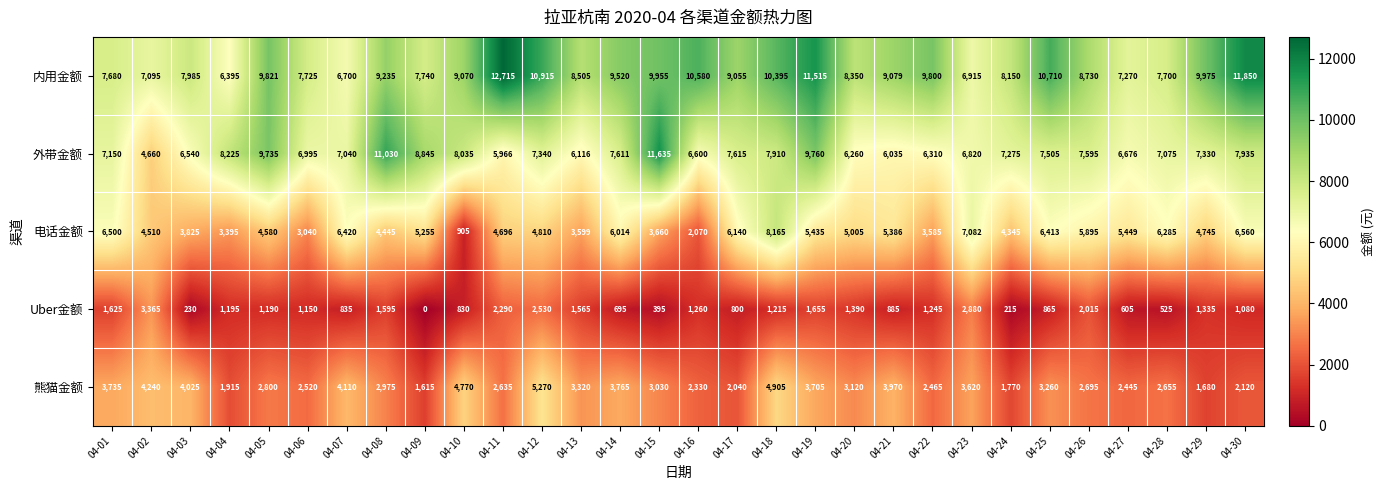

What is the spread (max minus min) of values at 04-27?

6665